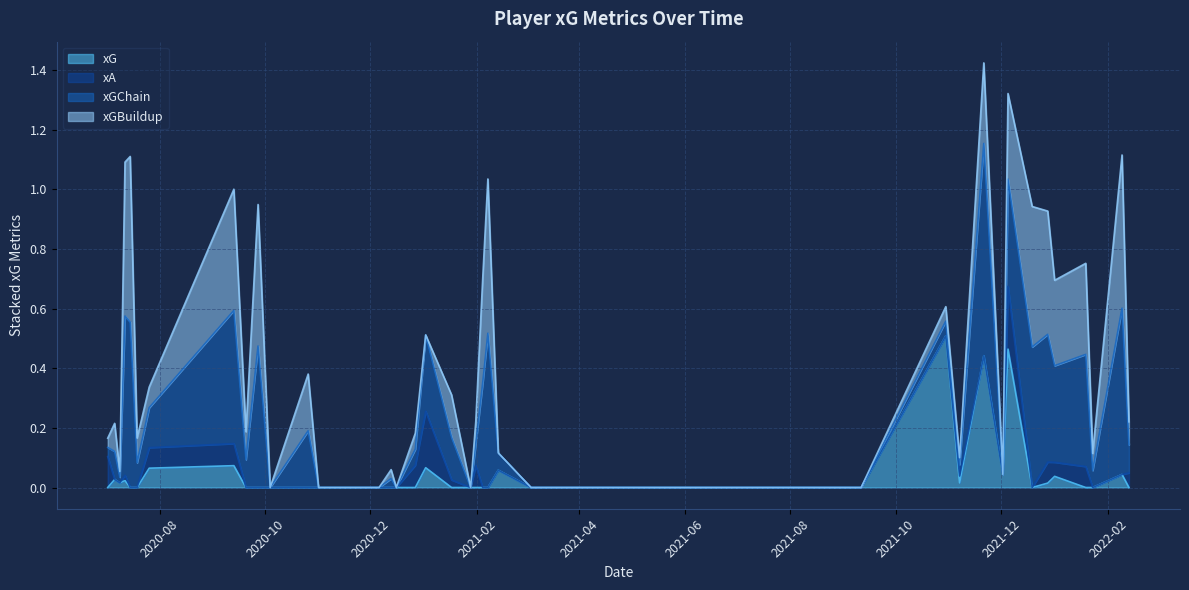

Count the number of data series in this chart.

4